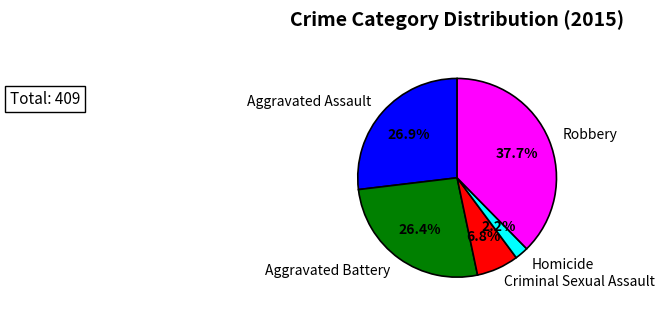

To the nearest percent, what portion does Criminal Sexual Assault represent?

7%